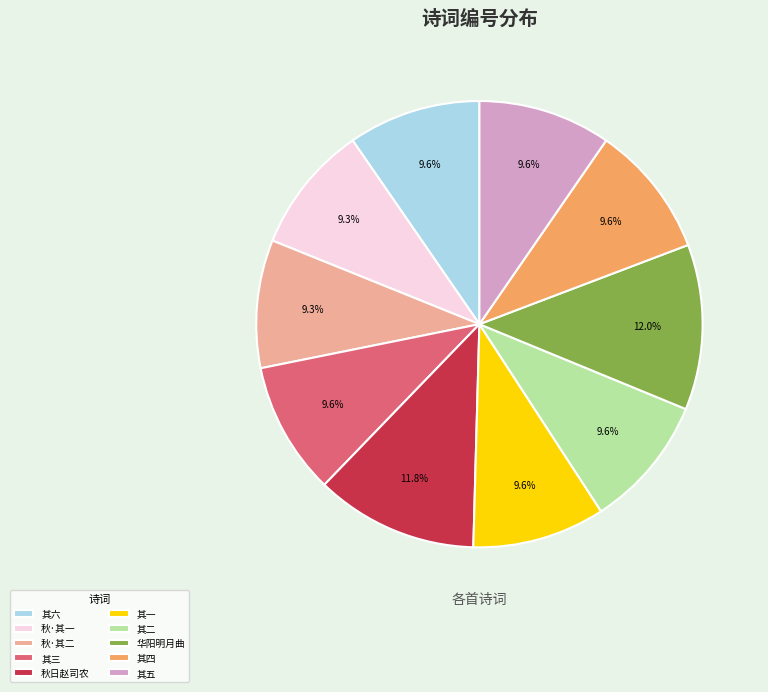

What is the ratio of the value at 秋日赵司农 to the value at 秋·其二?

1.3